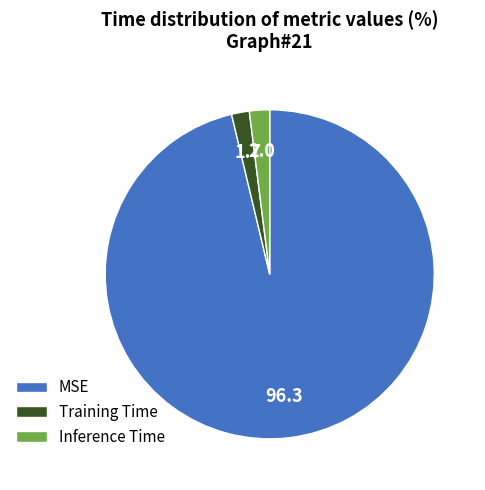

Is there a majority slice in this chart?

Yes